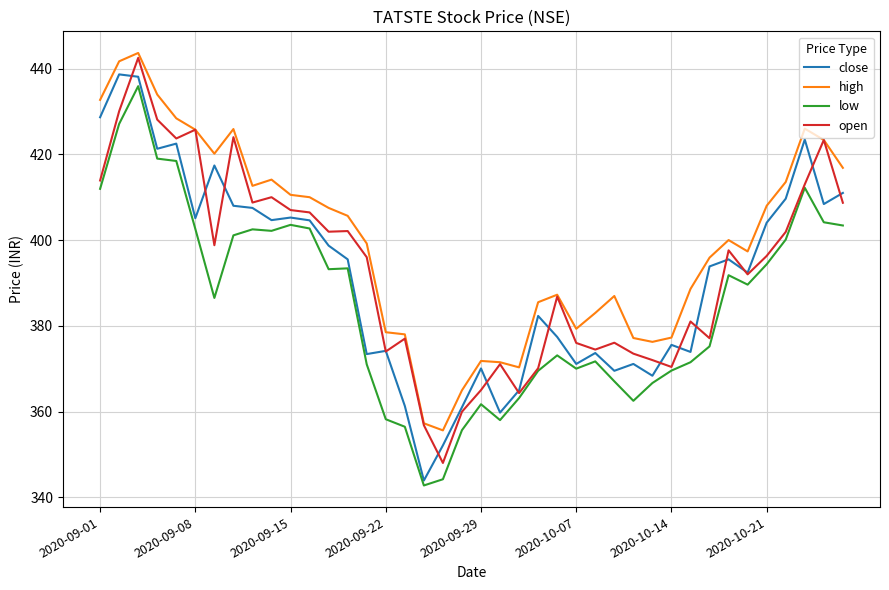

Which series has the largest total across all categories?

high